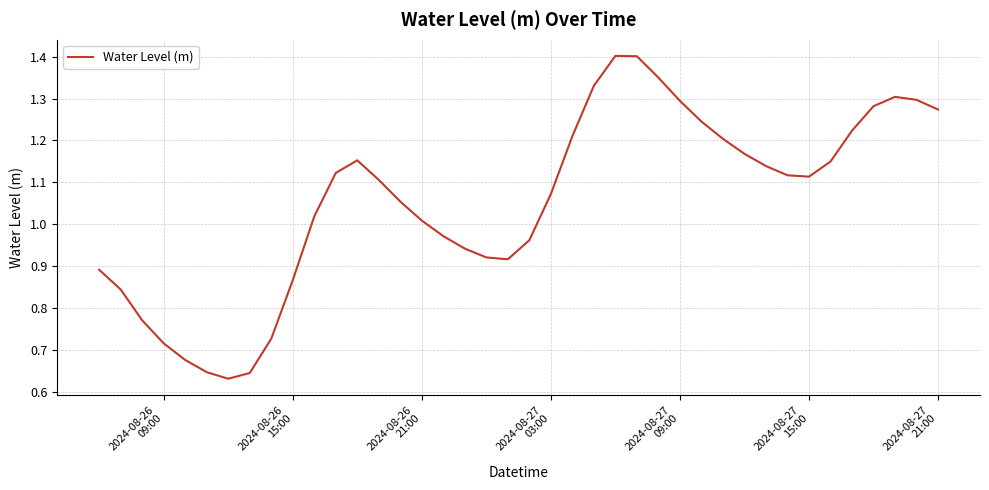

What is the greatest value displayed?

1.4